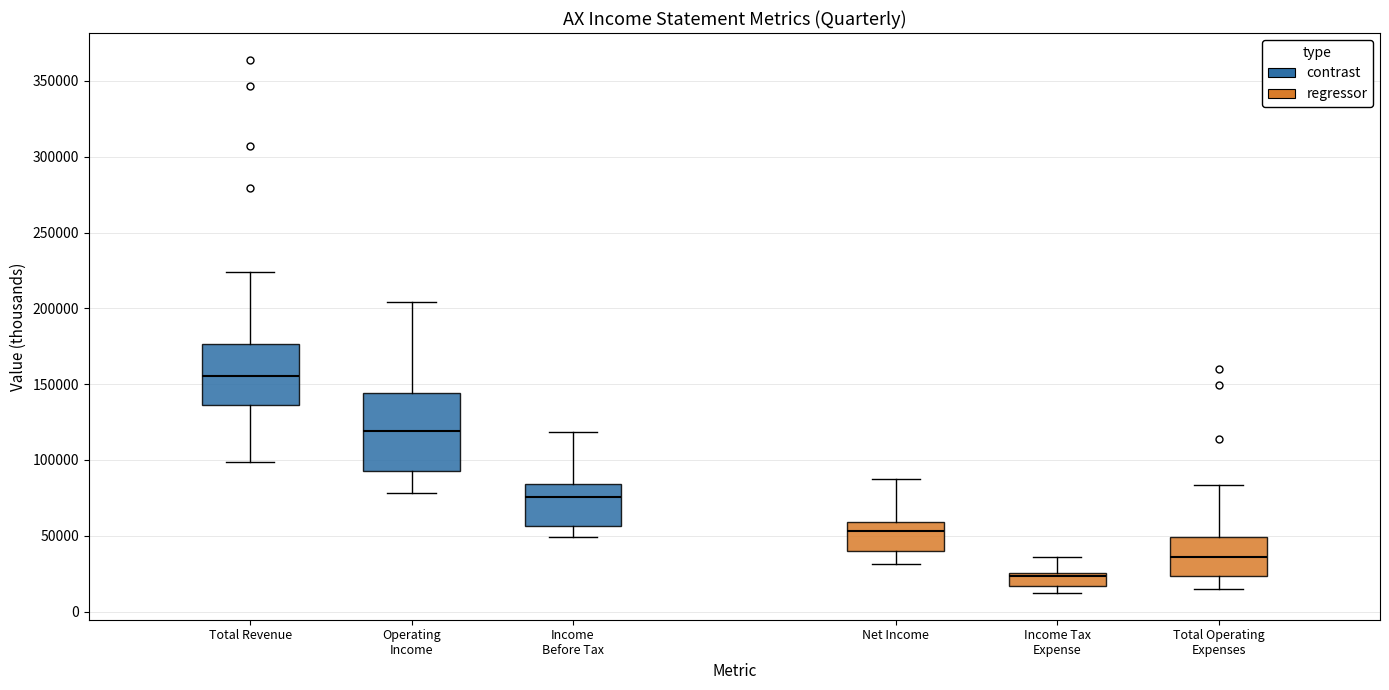

Comparing the boxes themselves (not the whiskers), which one is the tallest?

Operating Income